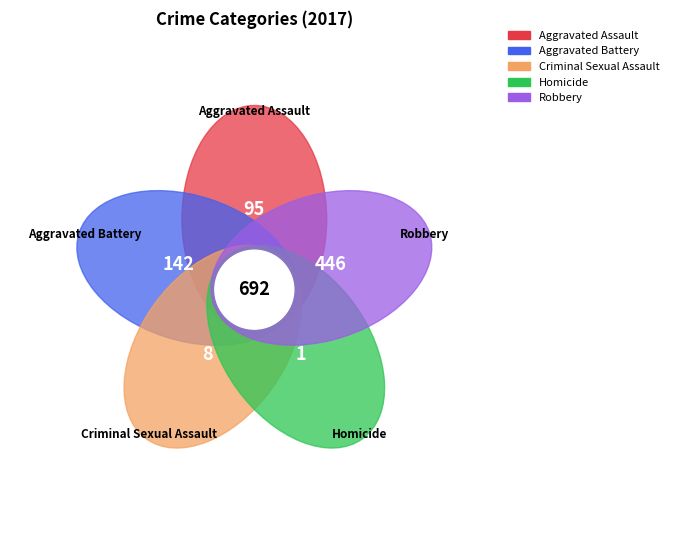

How many slices are in this pie chart?

5